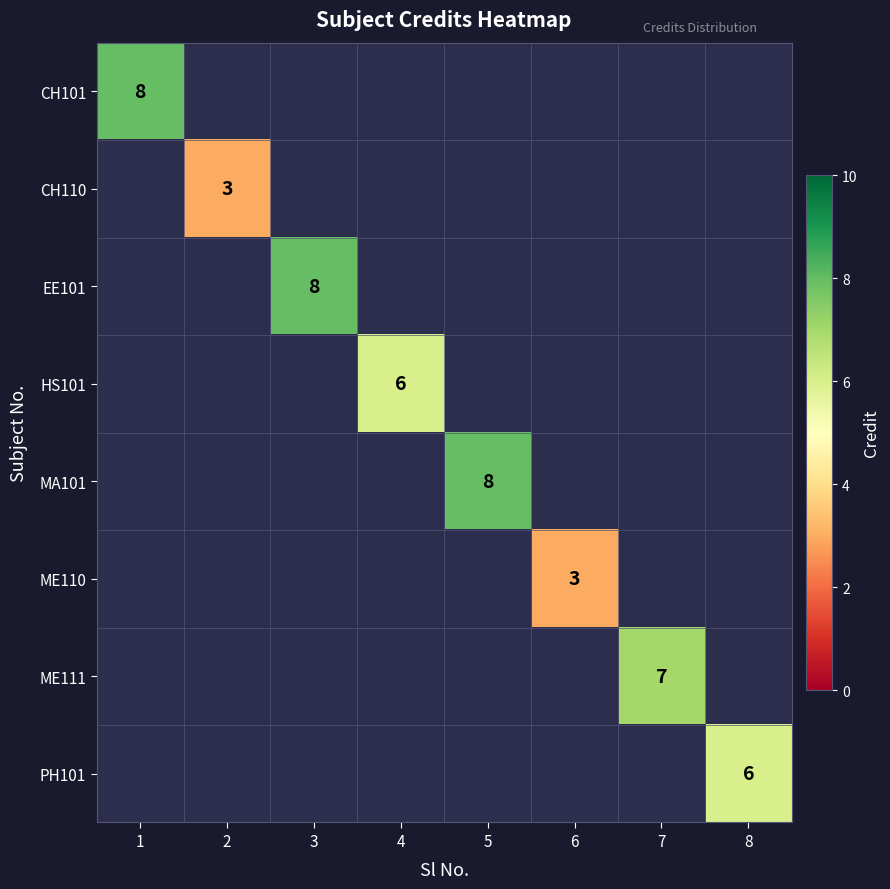

The MA101 series shows 8 at 5. True or false?

True